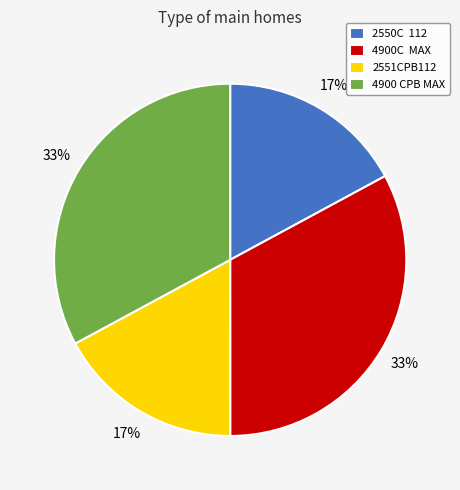

To the nearest percent, what percentage of the pie is 2551CPB112?

17%